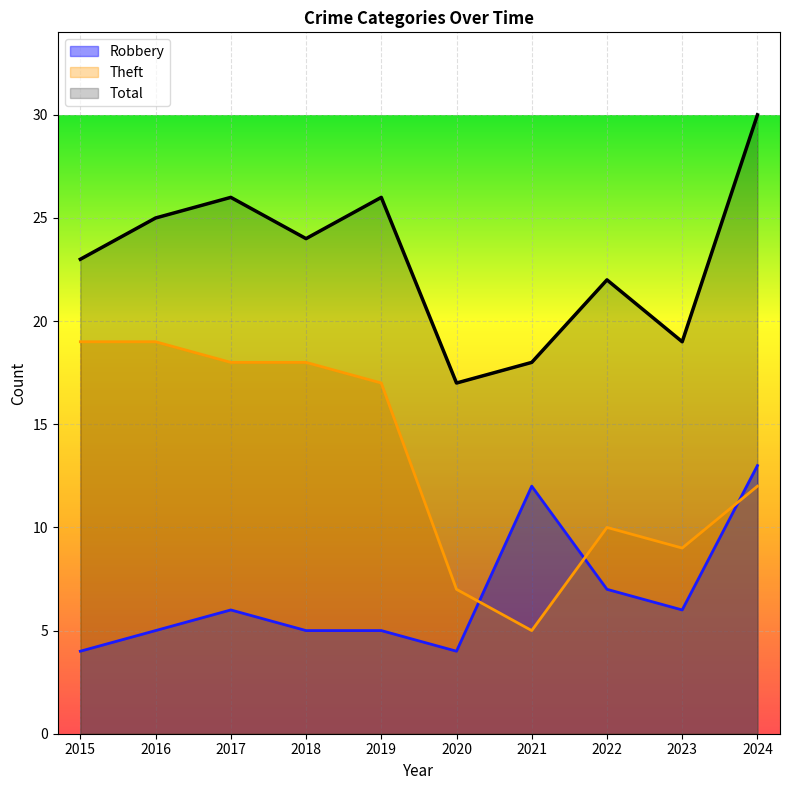

What is the maximum value for Theft?

19